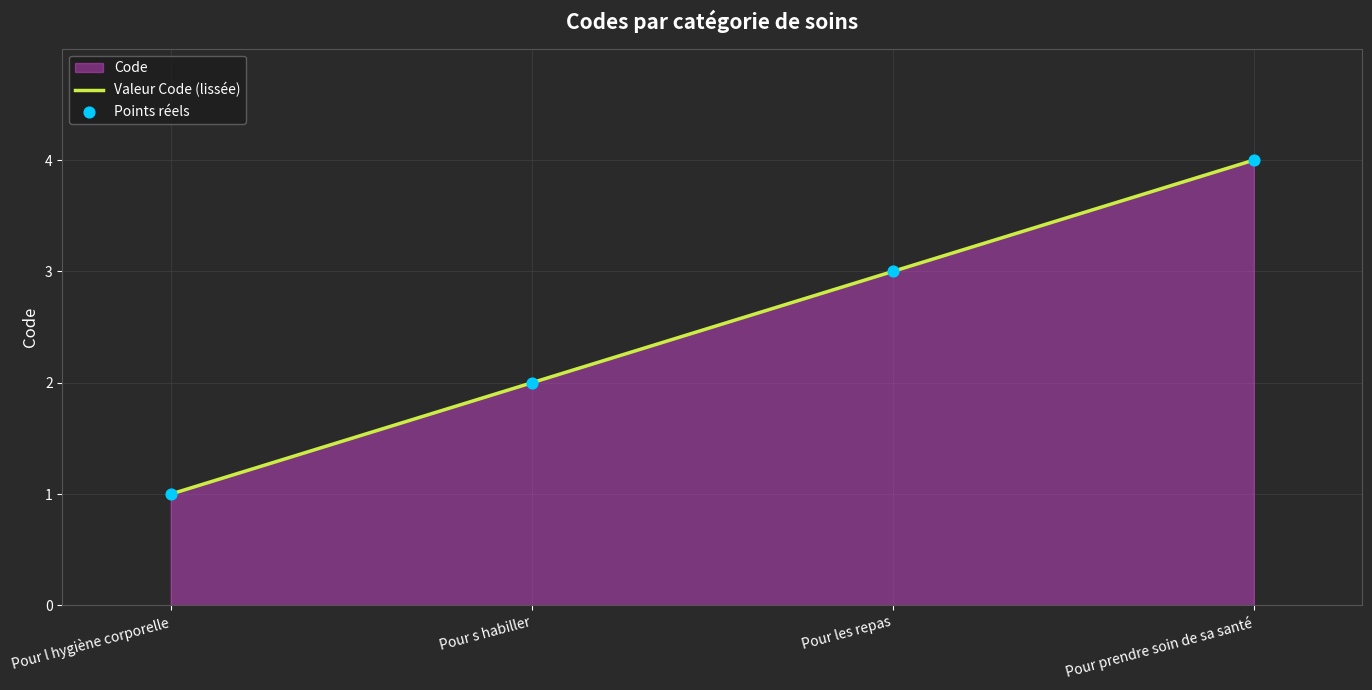

Approximately how many times larger is the value at Pour l hygiène corporelle compared to Pour prendre soin de sa santé?

0.2